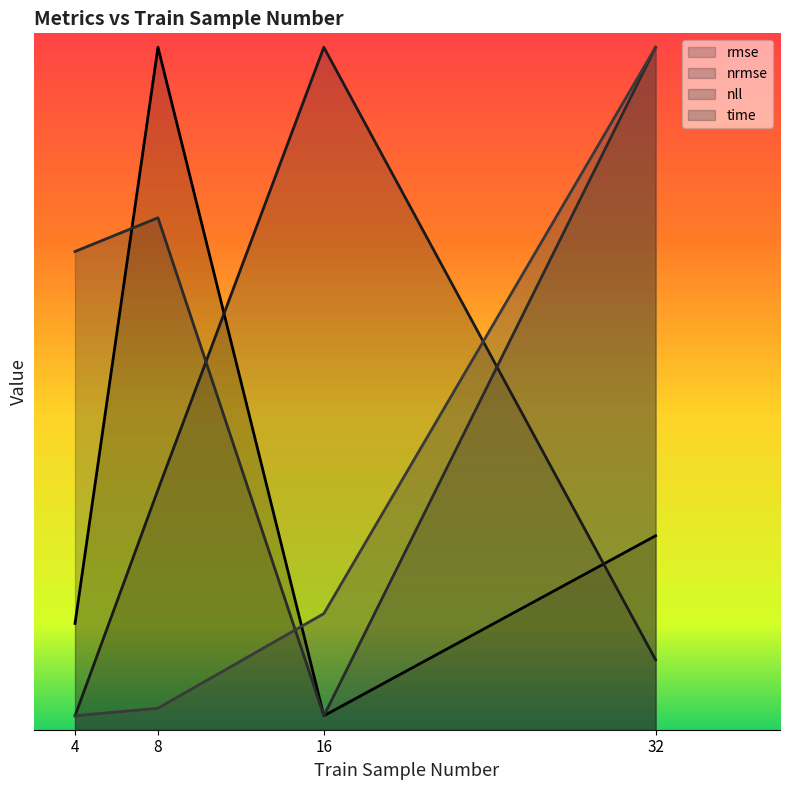

Where is the first local maximum for rmse?

8